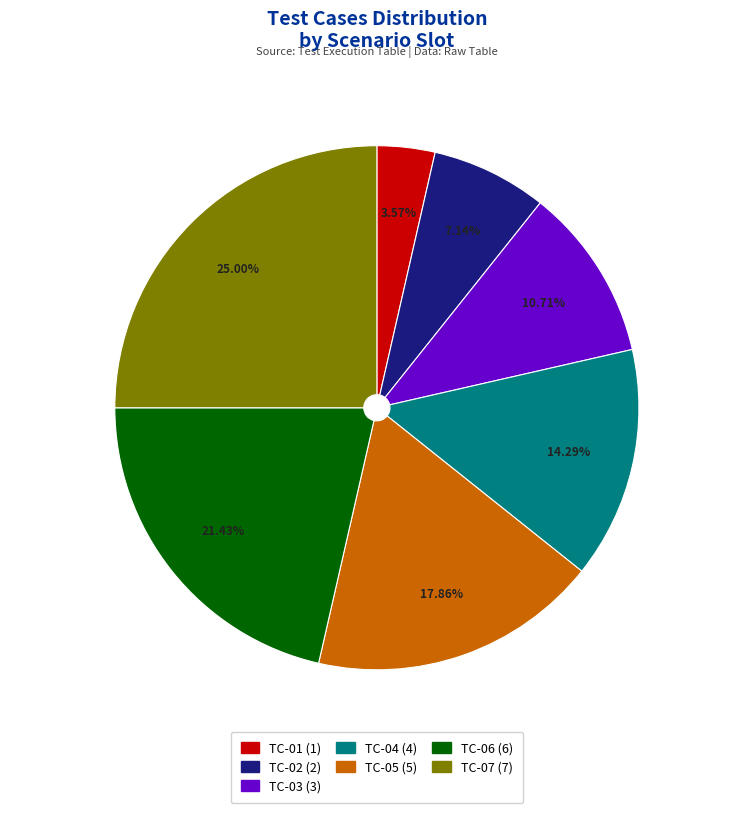

Which category has the biggest portion of the pie?

TC-07